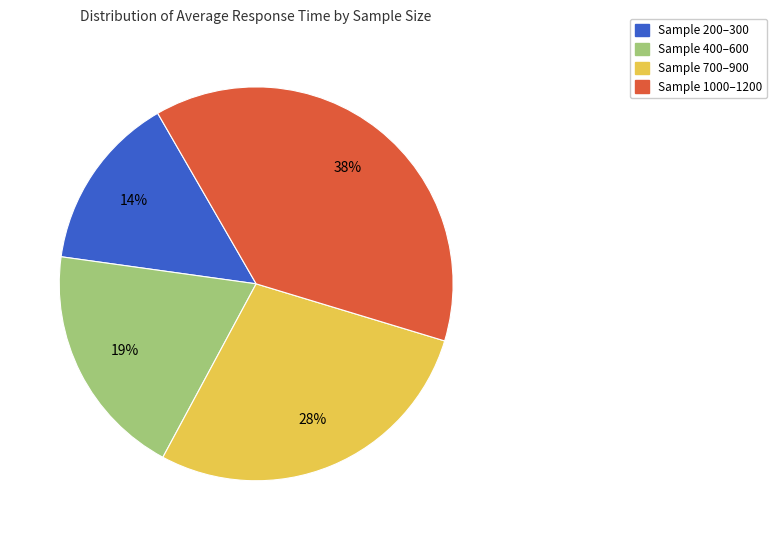

Does any single category account for the majority?

No